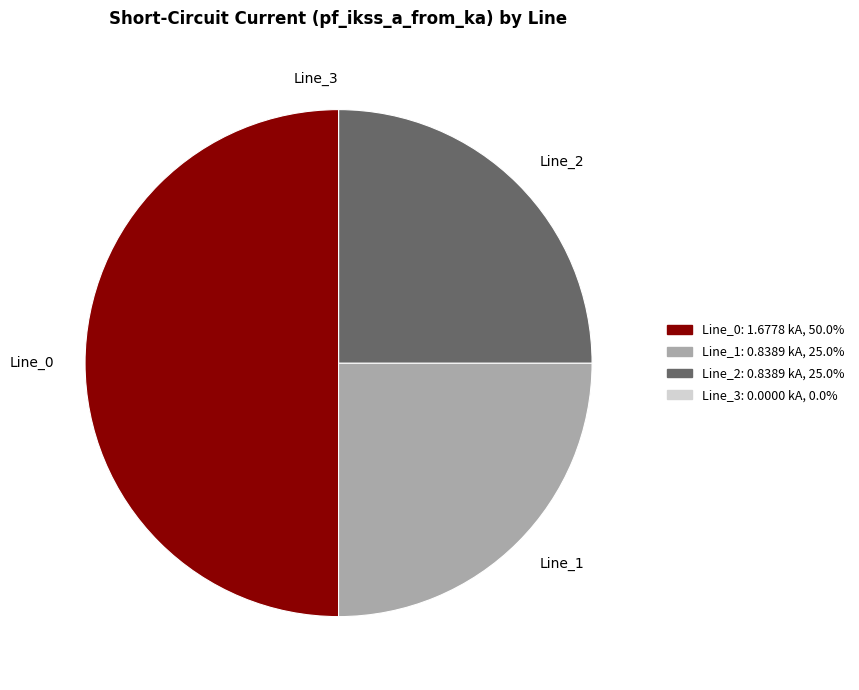

What is the largest slice in the pie chart?

Line_0